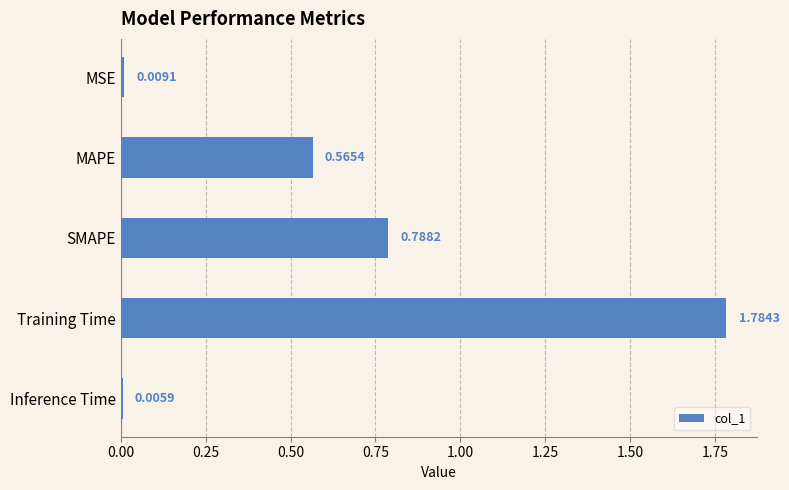

What is the sum of all values?

3.2